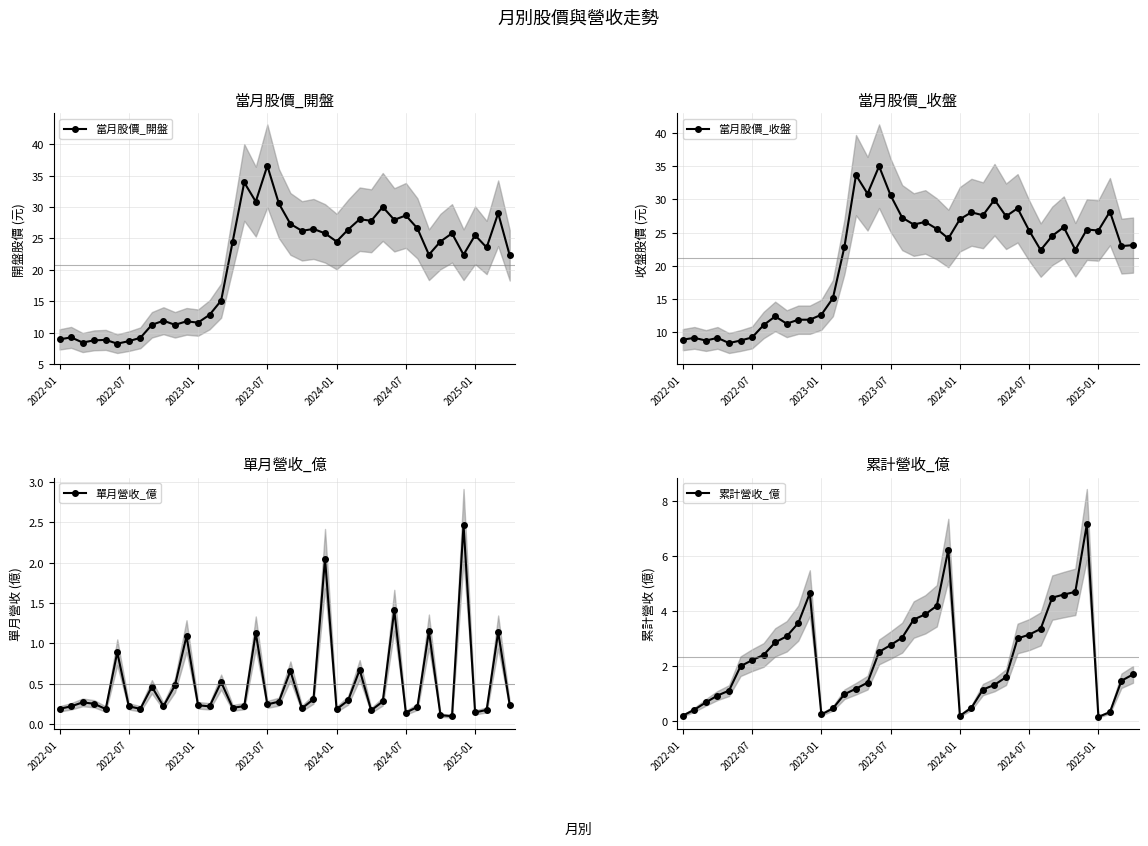

What is the value of the 當月股價_收盤 point at the 27th from the left?

27.6